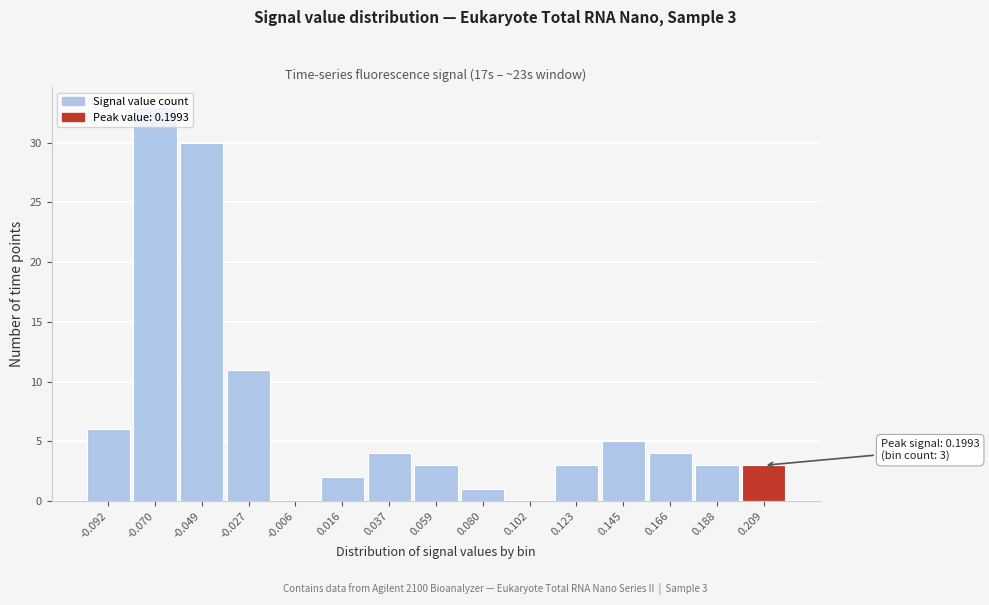

Which range on the x-axis has the tallest bar?

-0.080 to -0.060